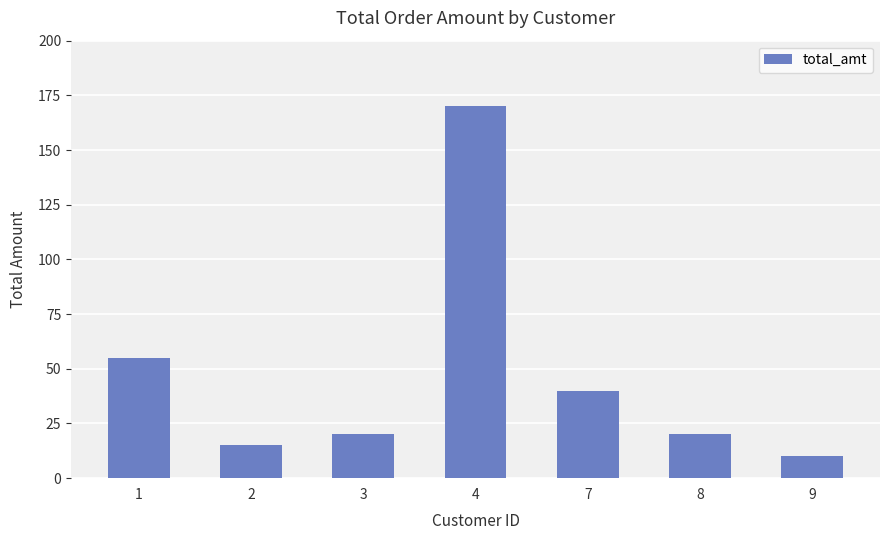

Which label corresponds to the smallest value in the chart?

9